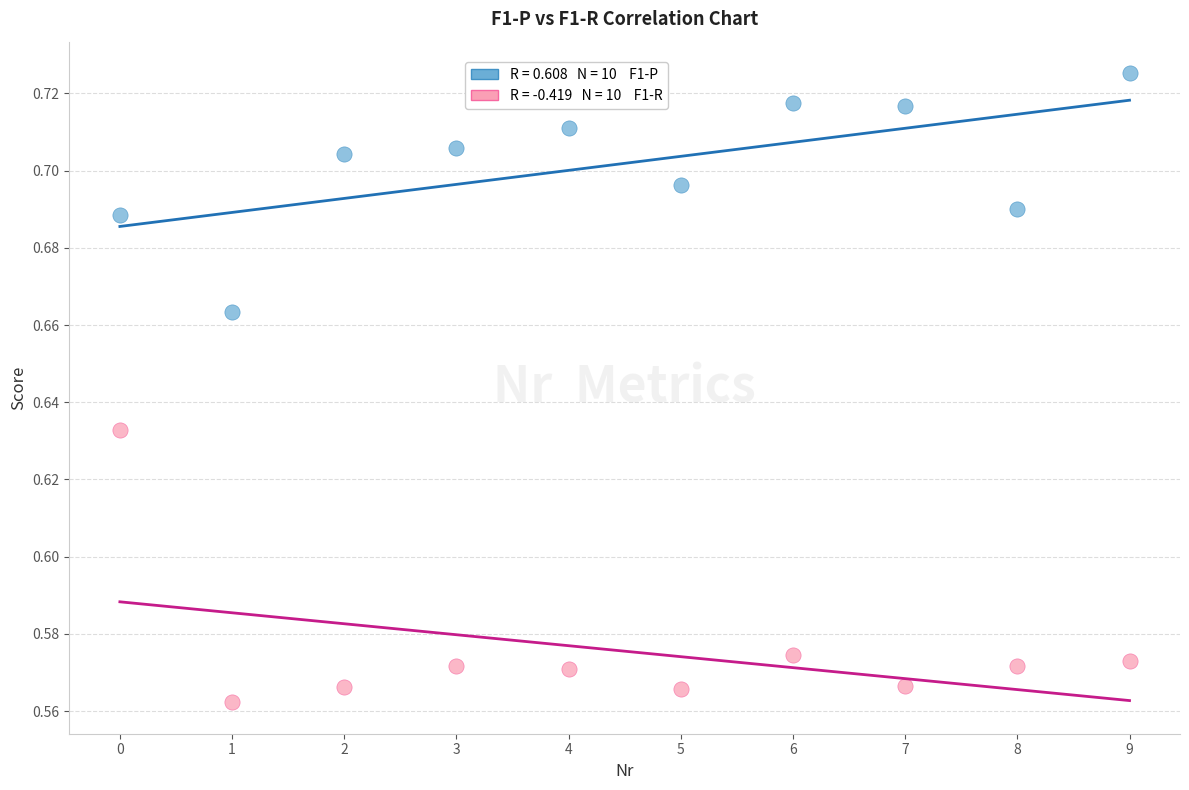

How many points are shown in the scatter plot?

20